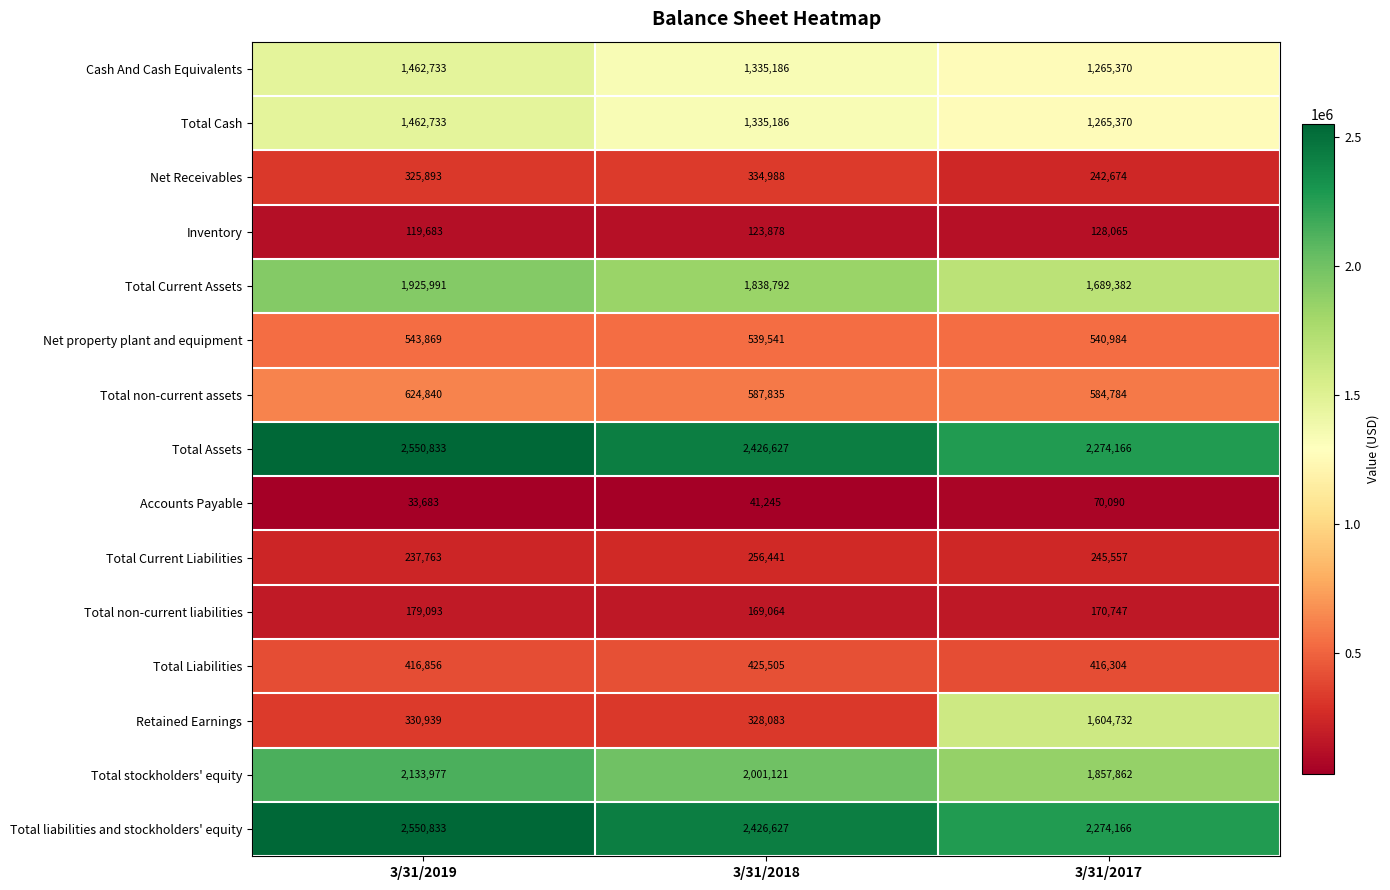

What is the total value across all series at 3/31/2018?

14170119